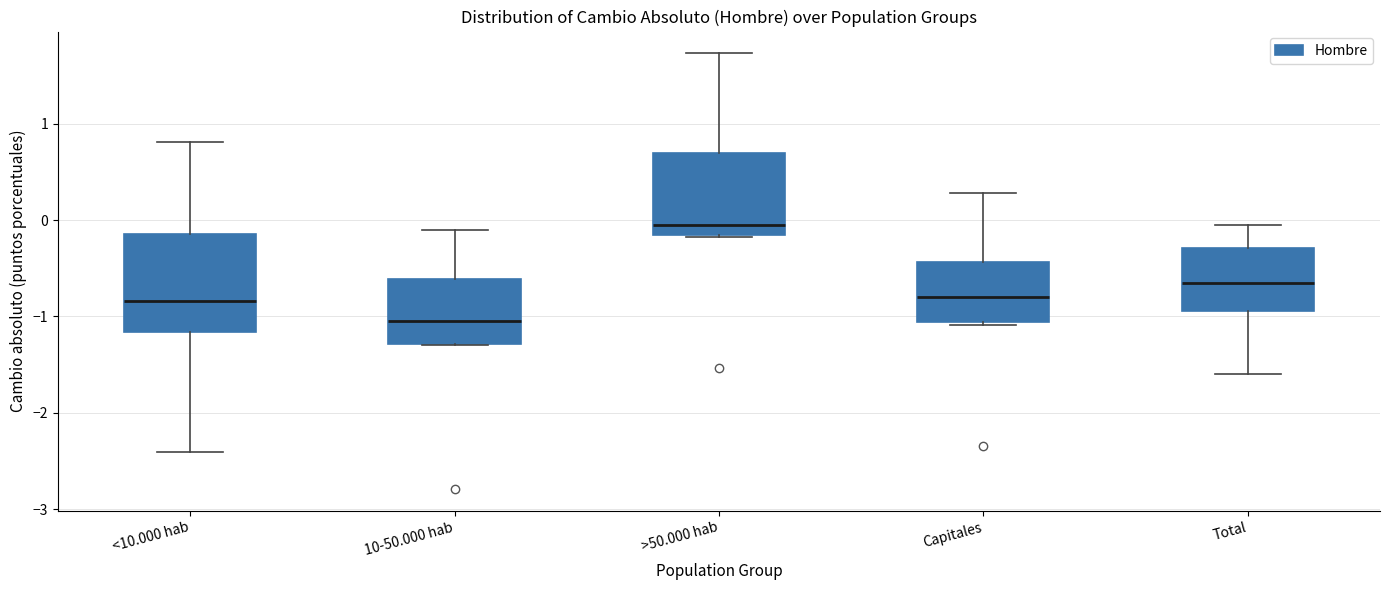

Where does the median line of the box for >50.000 hab sit on the y-axis? The values are not printed on the chart, so give them approximately, as read against the axis.

0.0